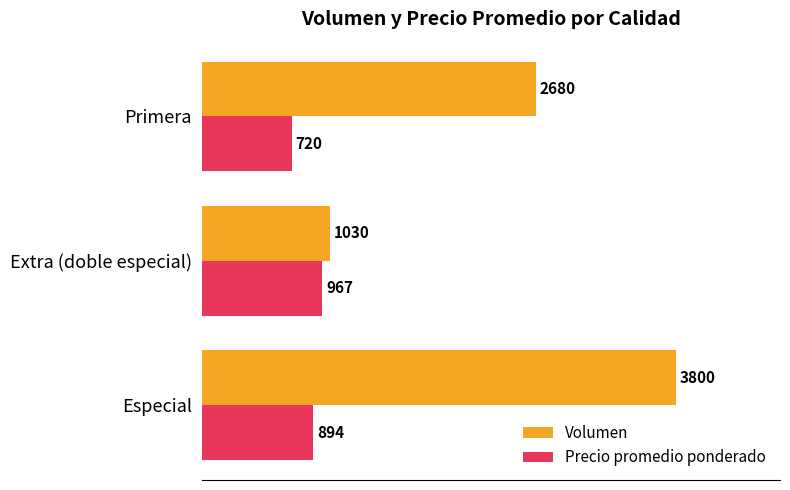

Is the value of Volumen at Especial greater than the value of Precio promedio ponderado at Especial?

Yes